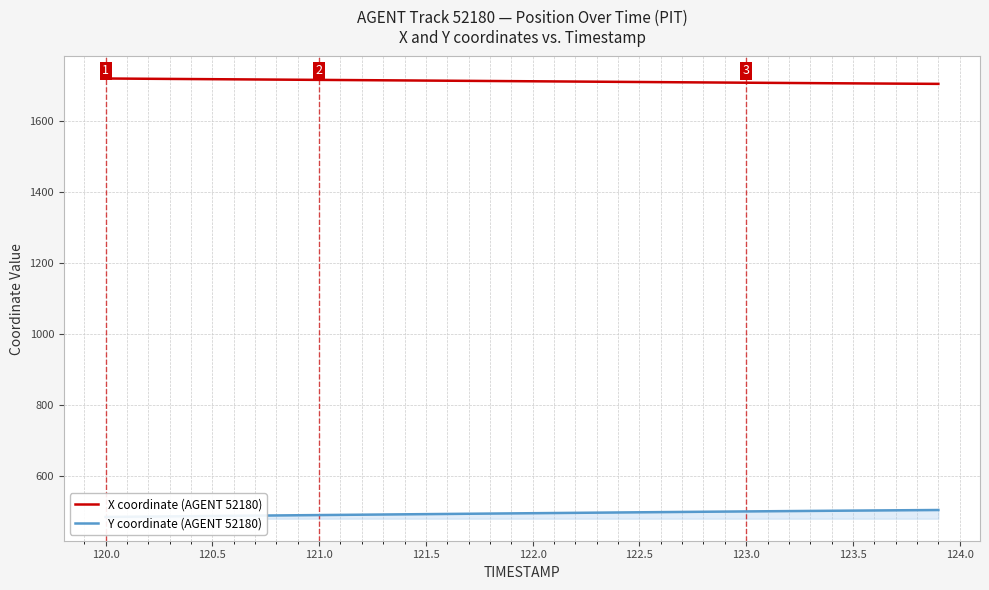

What is the highest value of the X coordinate (AGENT 52180) series?

1719.2